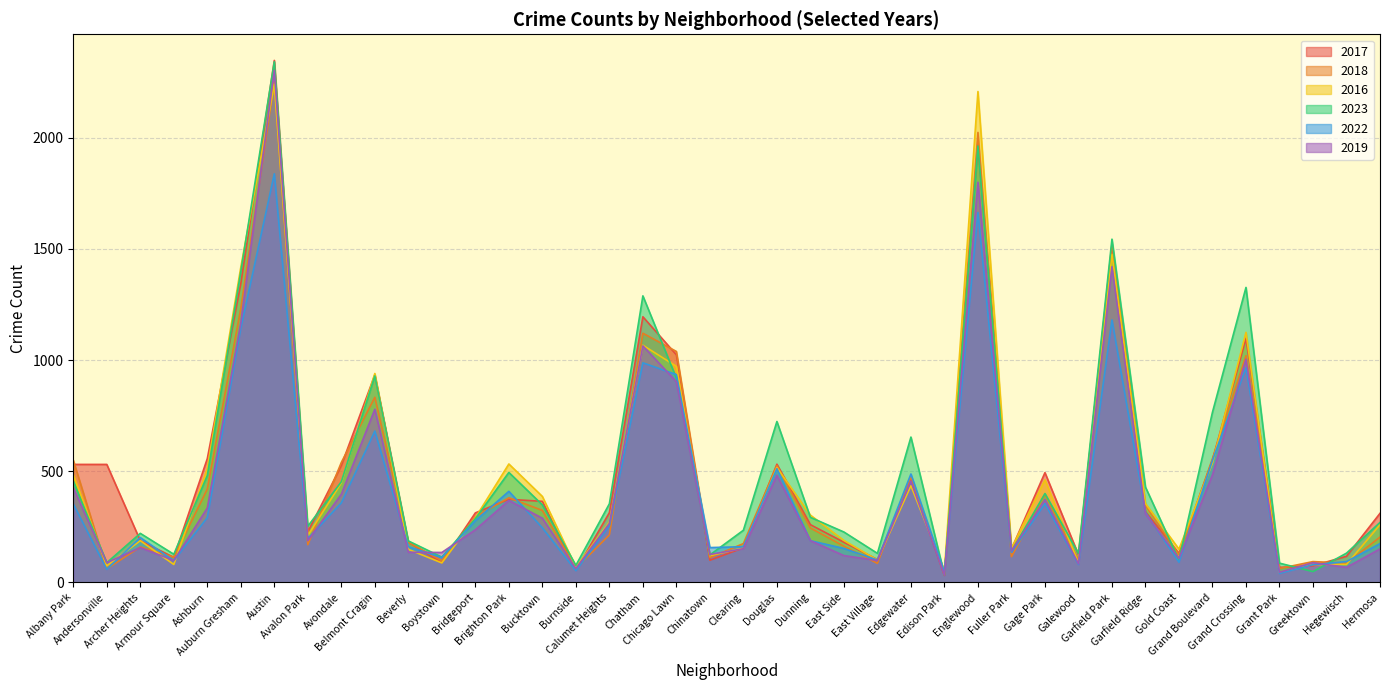

What is the sum of the 2023 values at East Village and Bucktown?

480